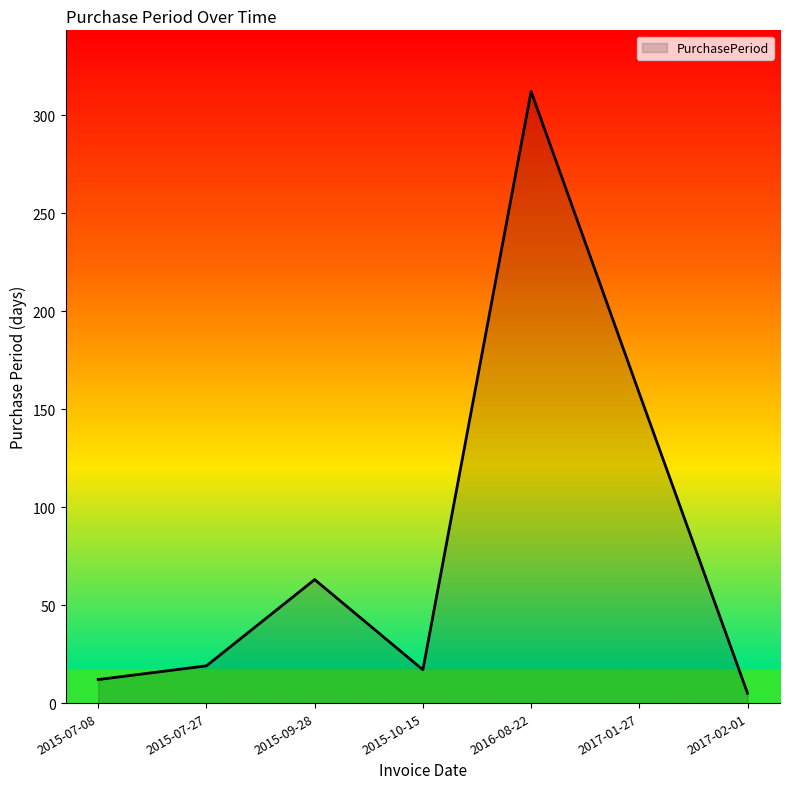

What is the change in value from 2015-07-08 to 2015-09-28?

+51